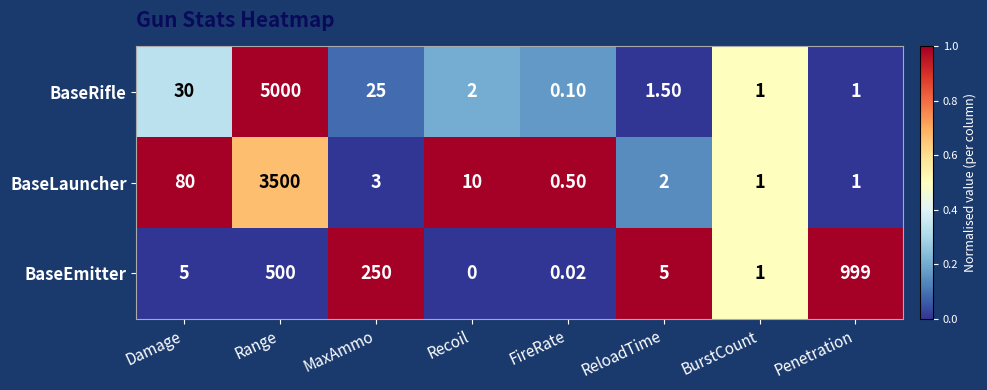

Where is BaseRifle nearest to the value 2500?

Damage